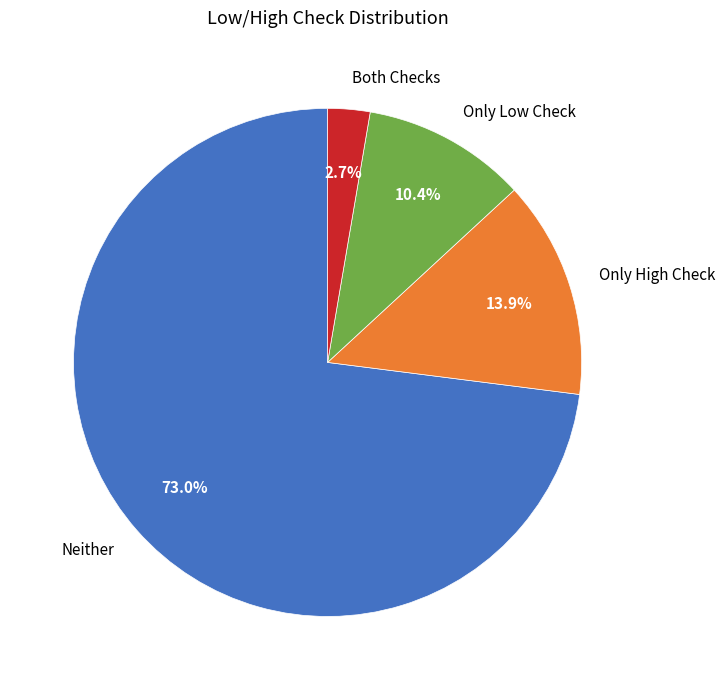

Does any single category account for the majority?

Yes